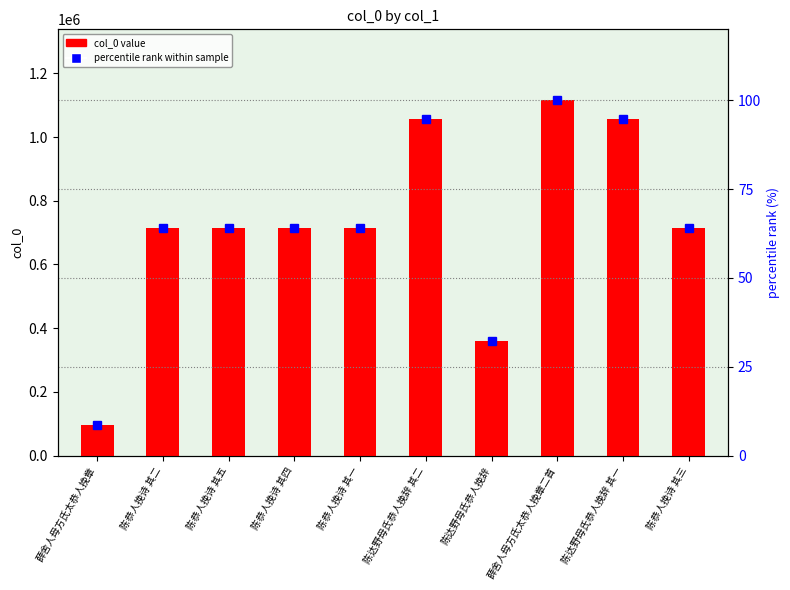

Rank the series at 陈恭人挽诗 其四 from lowest to highest value.

percentile rank within sample, col_0 value